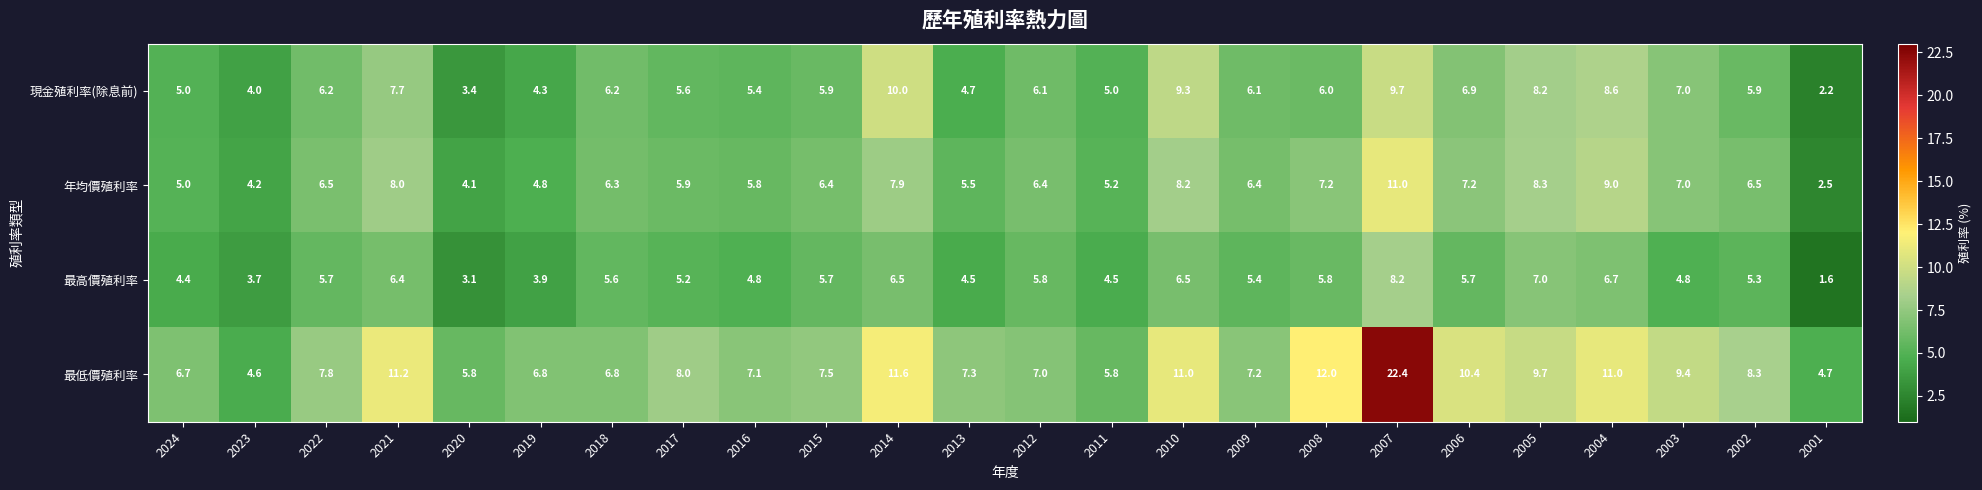

Count the number of data series in this chart.

4